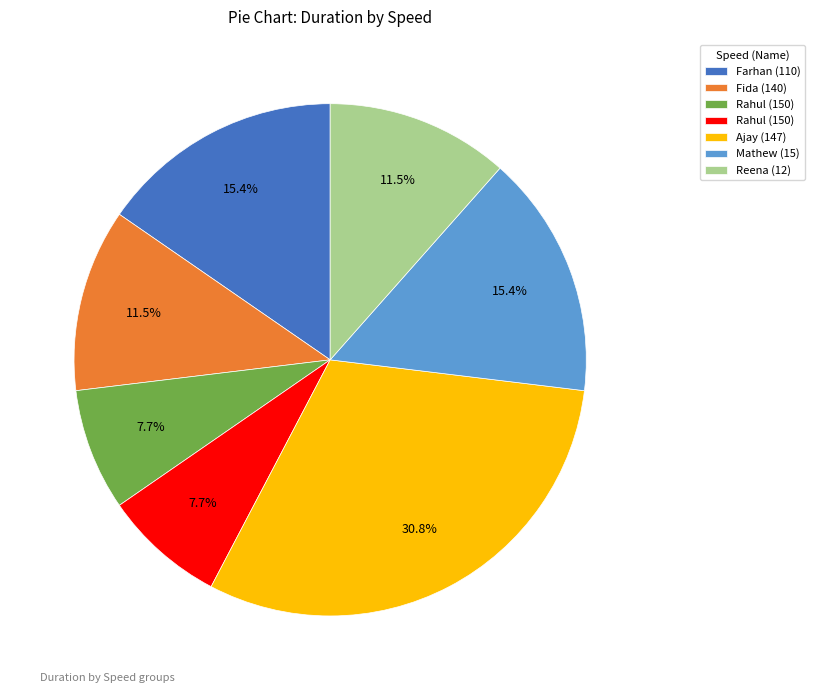

Does any single category account for the majority?

No